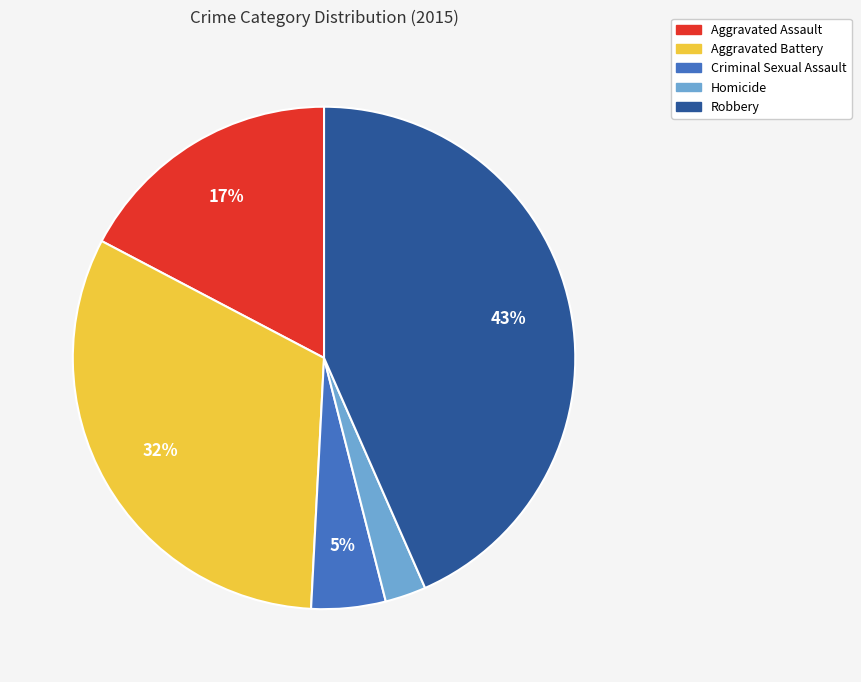

To the nearest percent, what is the average slice percentage?

20%